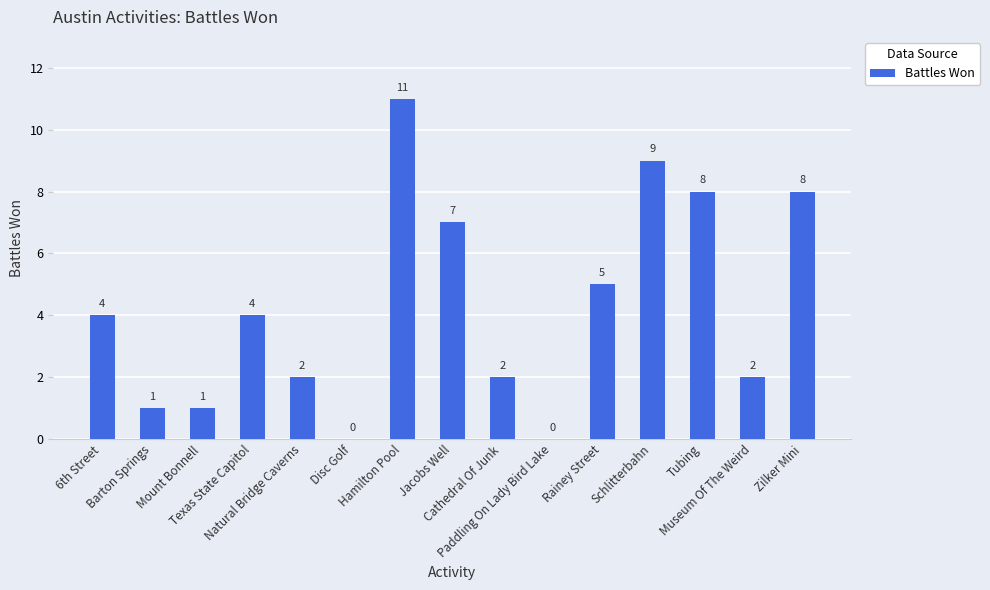

How many series are shown in this chart?

1